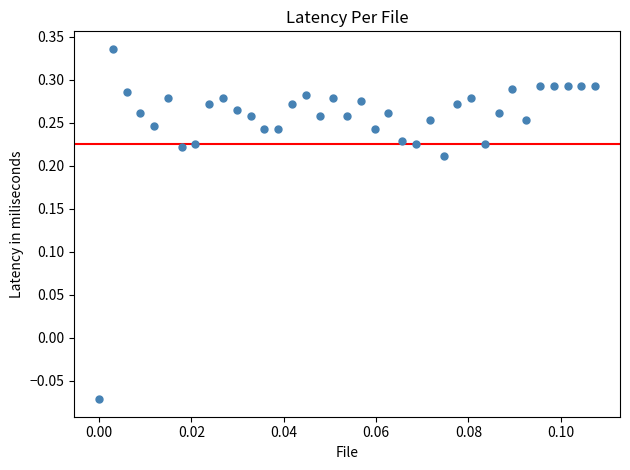

What is the range of Y values (max minus min)?

0.4